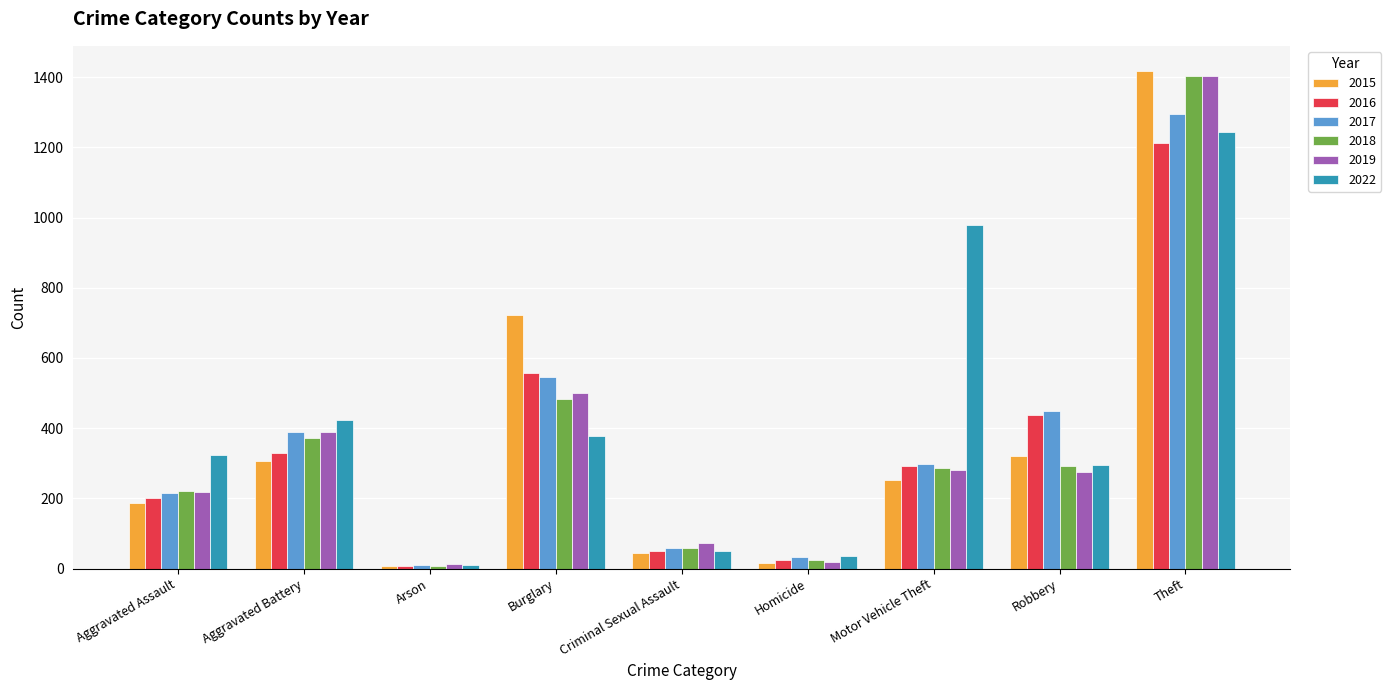

The value of 2016 at Robbery is 296. True or false?

False